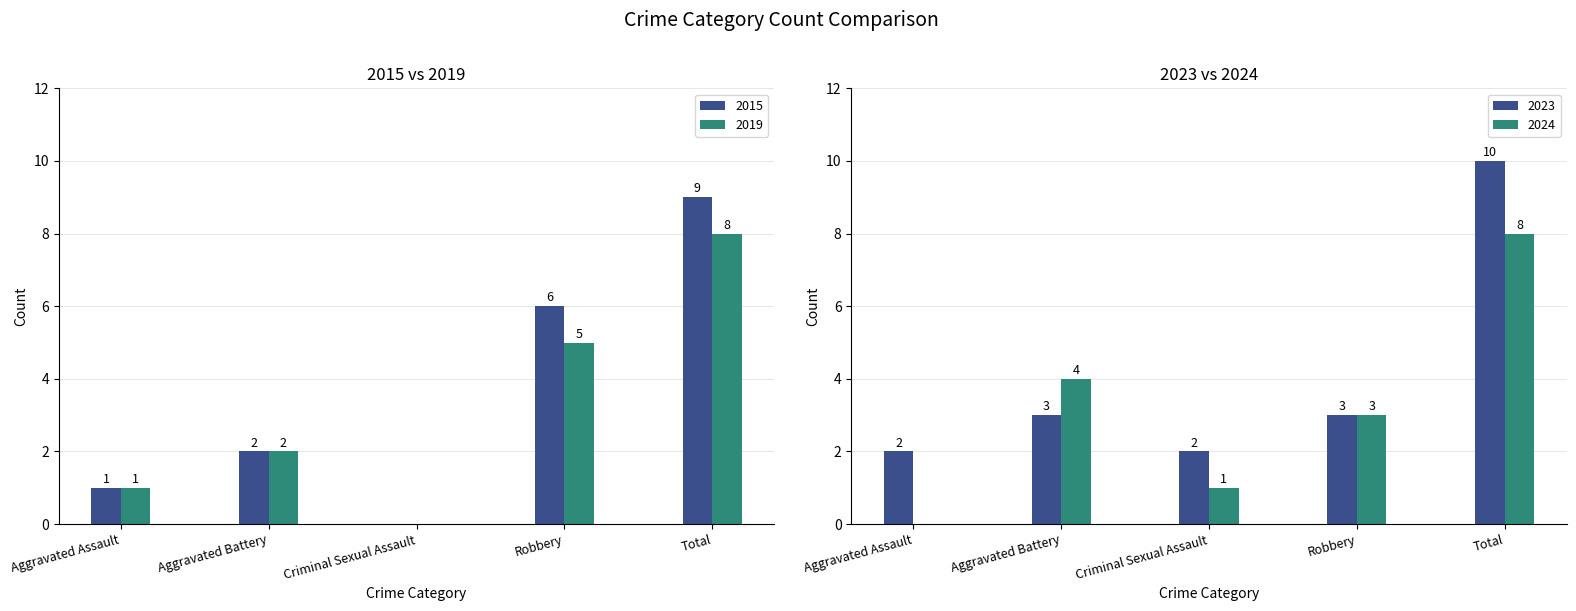

True or false: 2023 has a value of 1 at Criminal Sexual Assault.

False